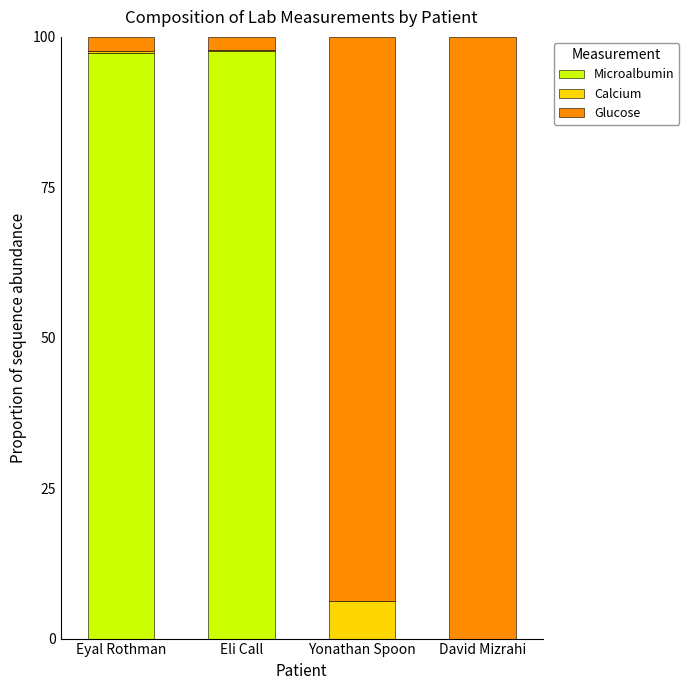

True or false: Microalbumin has a value of 97.4 at Eyal Rothman.

True